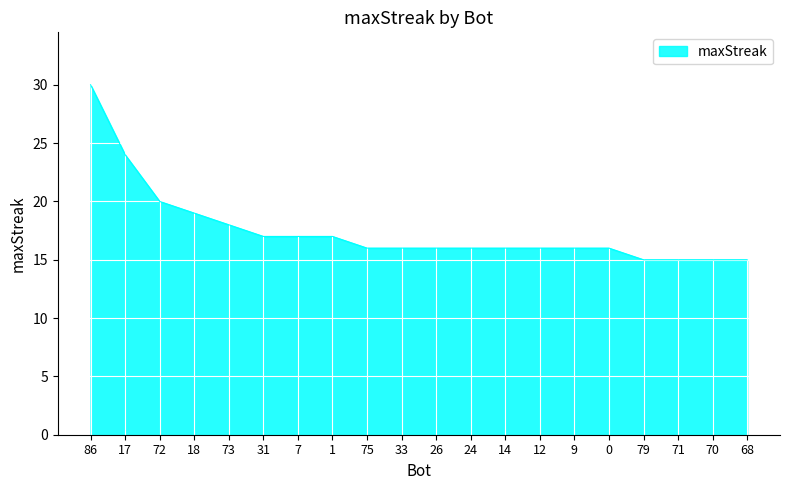

What is the difference between the maximum and minimum values?

15